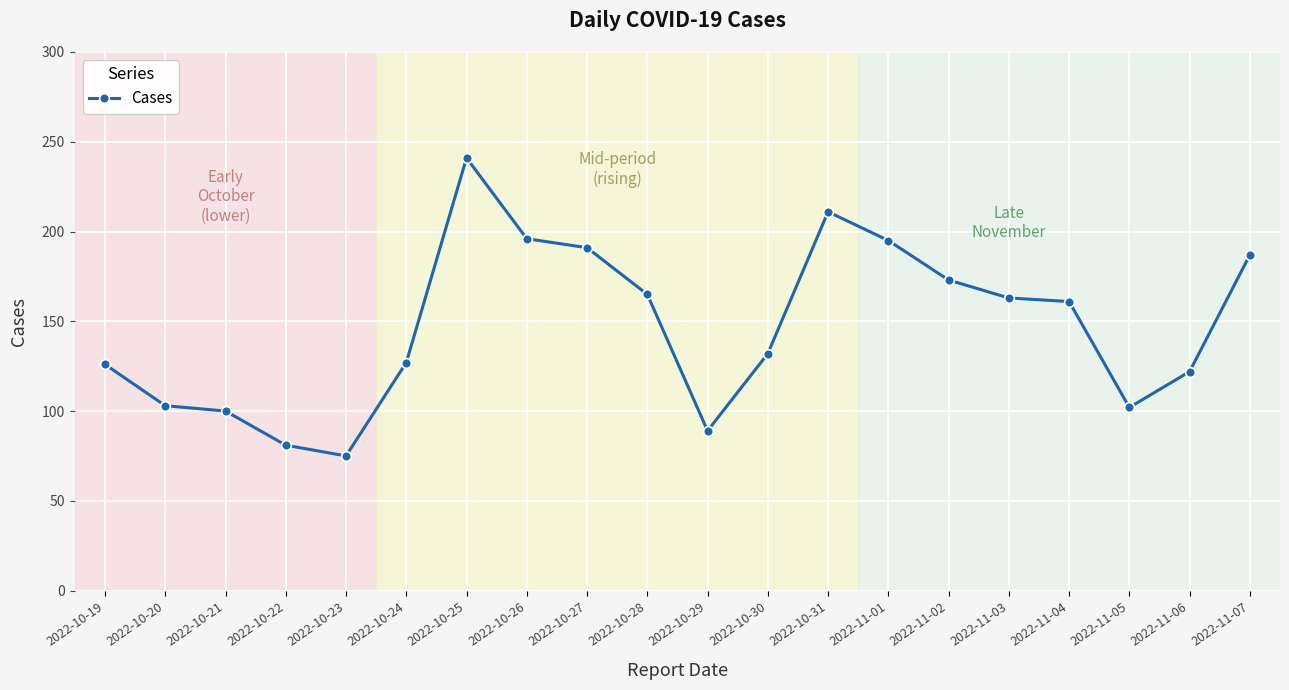

What is the difference between the values at 2022-10-30 and 2022-10-23?

57